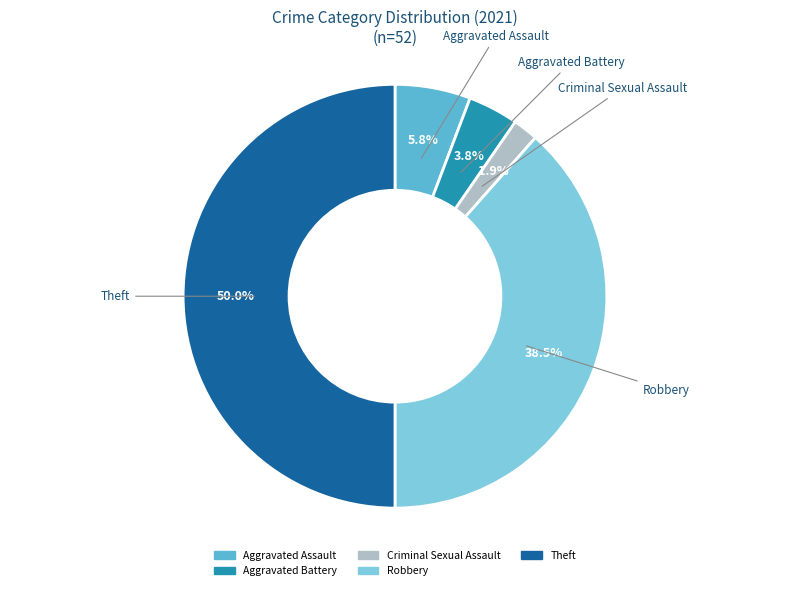

How many segments does this pie chart have?

5